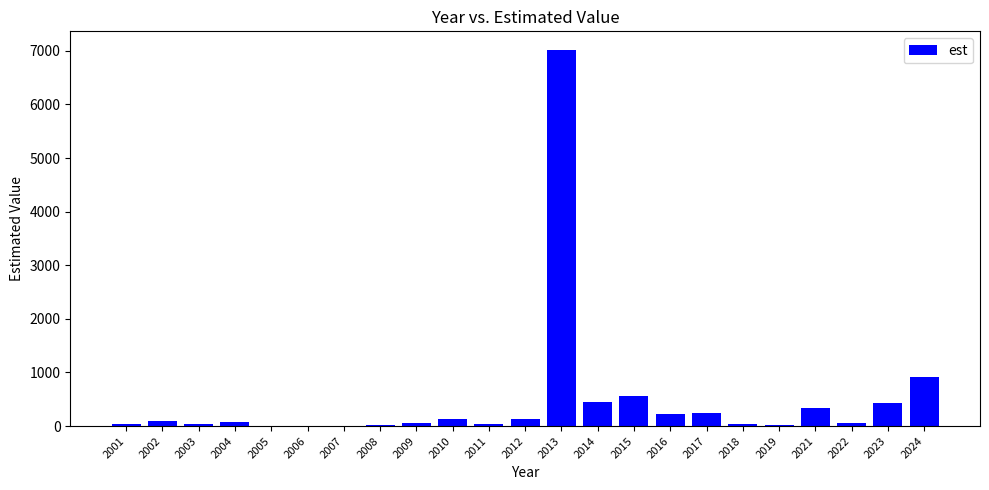

What is the sum of all values?

10887.0